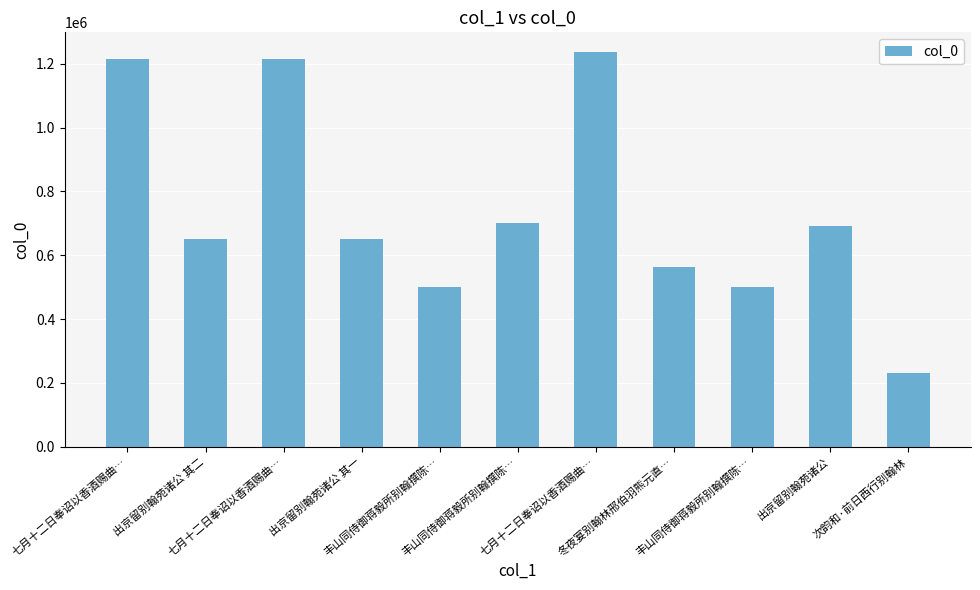

The chart shows a value of 788642 at 丰山同侍御蒋毅所别翰撰陈…. True or false?

False